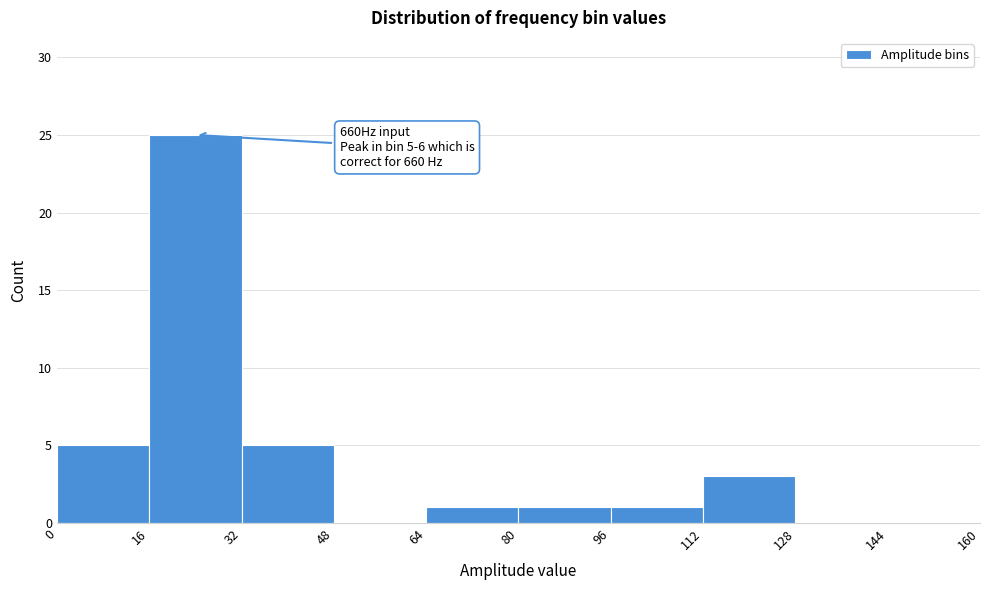

Which range on the x-axis has the tallest bar?

16 to 32